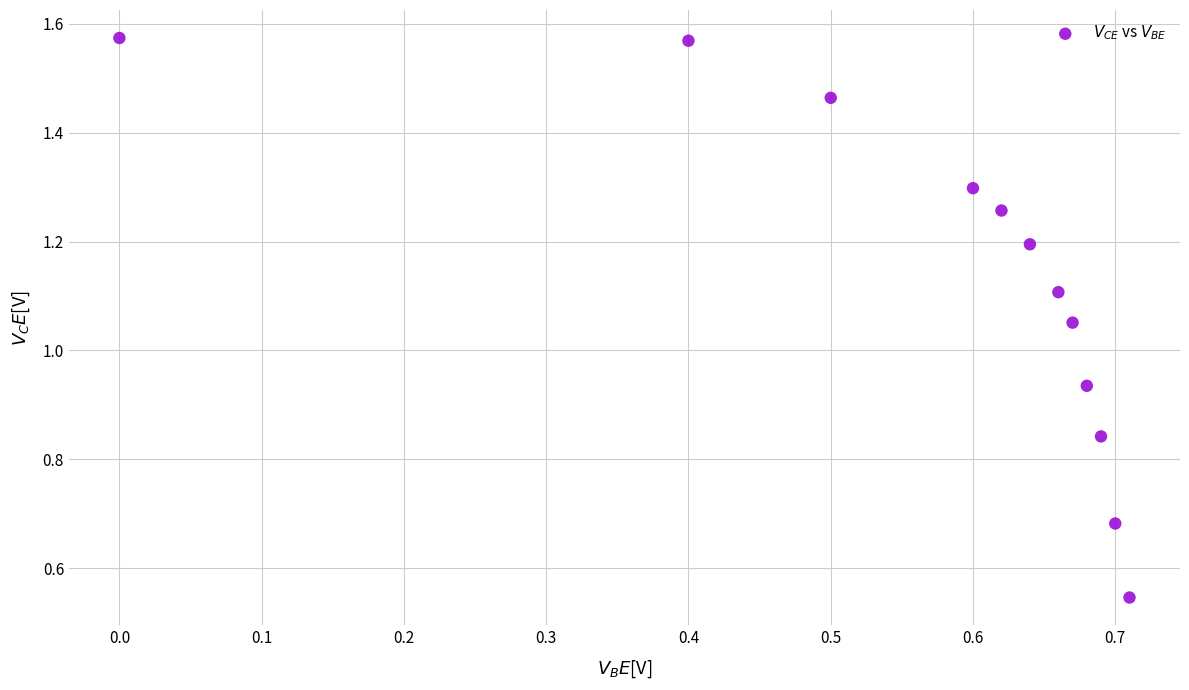

What is the range of Y values (max minus min)?

1.0